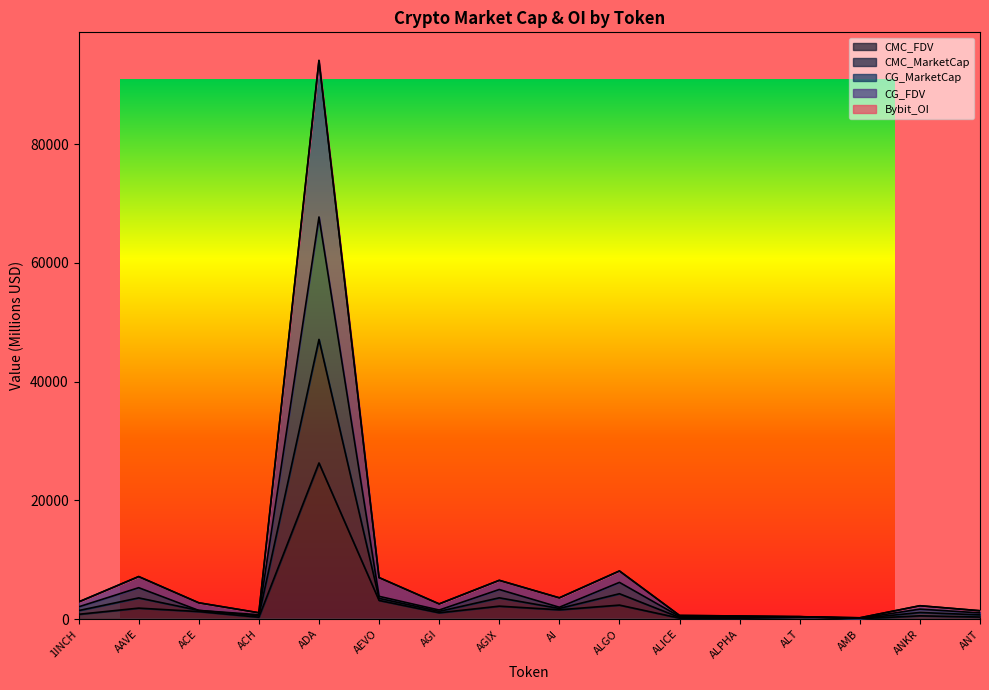

Between AEVO and ALPHA, which series saw the biggest shift?

CG_FDV